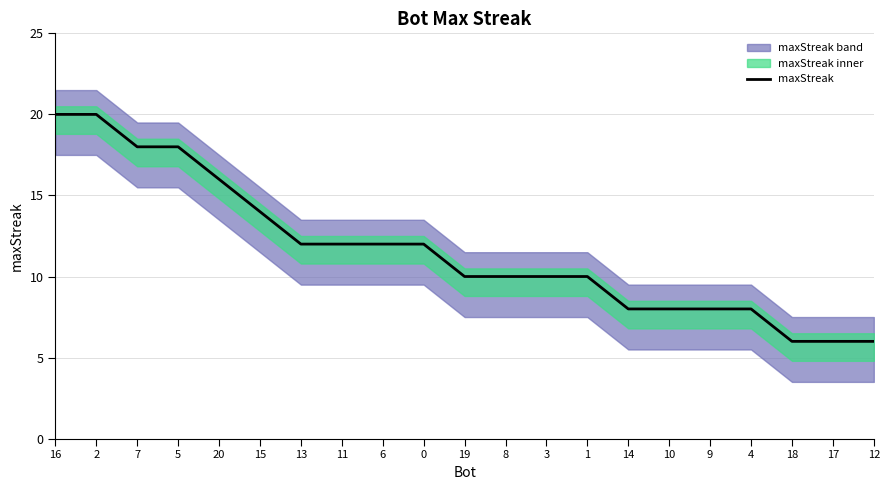

Rank the categories by value from lowest to highest.

18, 17, 12, 14, 10, 9, 4, 19, 8, 3, 1, 13, 11, 6, 0, 15, 20, 7, 5, 16, 2